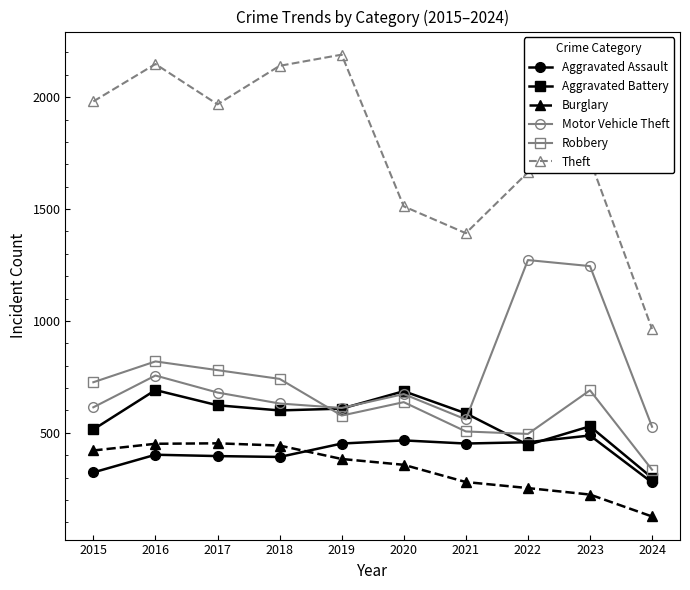

At which category is the sum across all series the highest?

2016